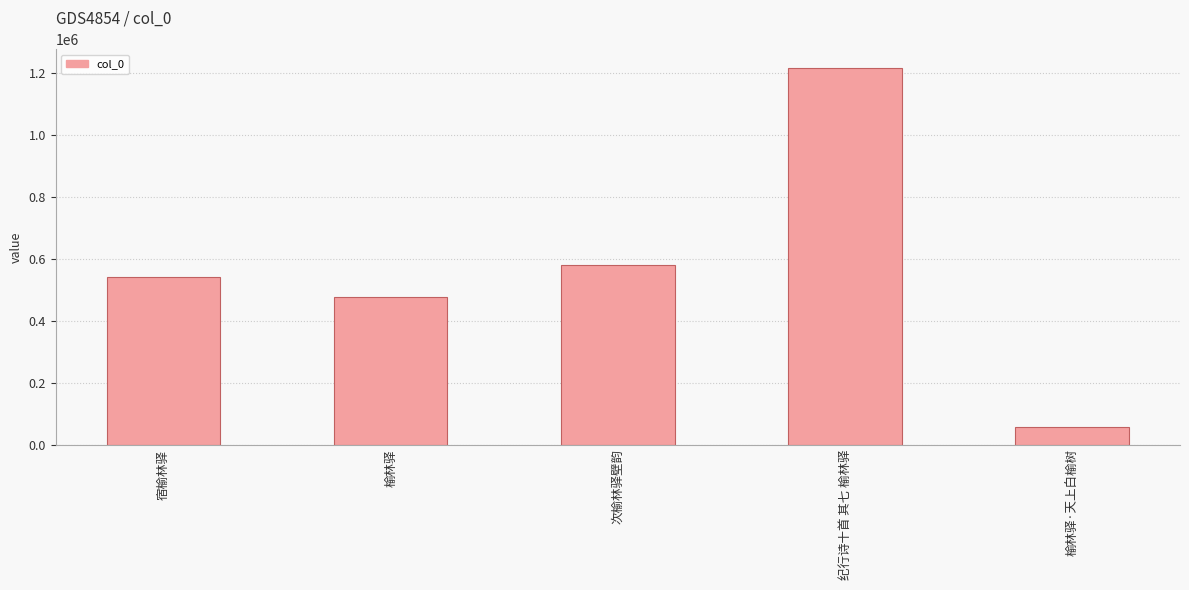

The value at 榆林驿·天上白榆树 is 56453. True or false?

True